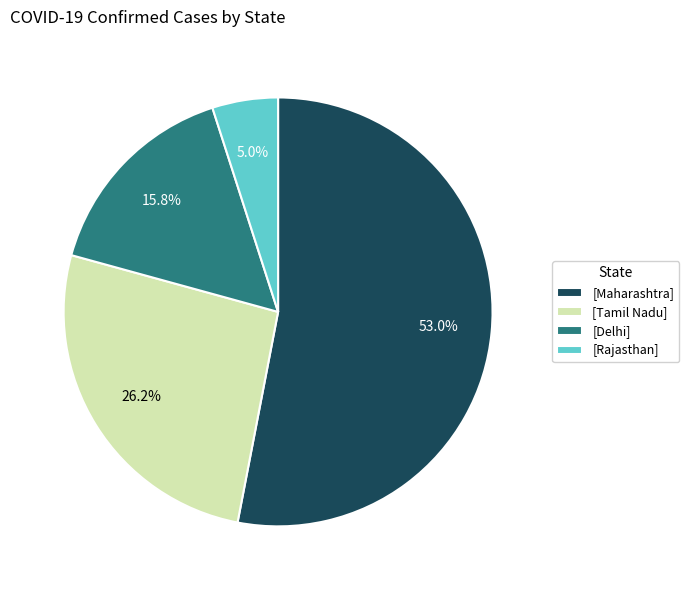

Which slice is the largest?

[Maharashtra]